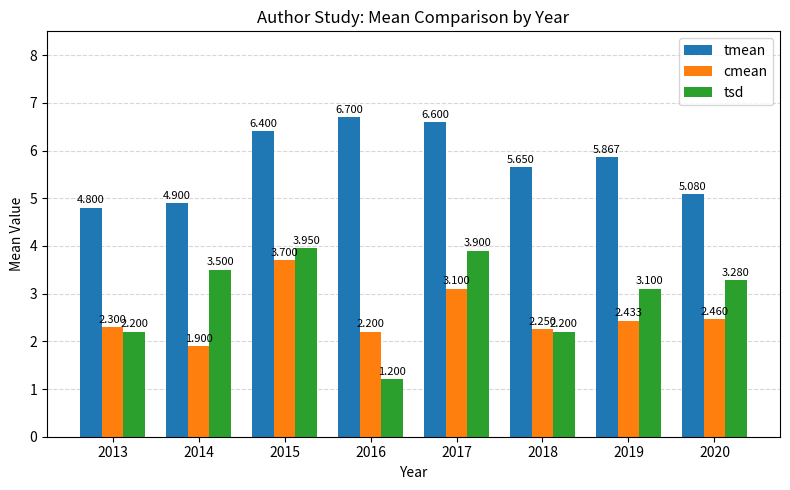

Which category has the highest value in the tmean series?

2016